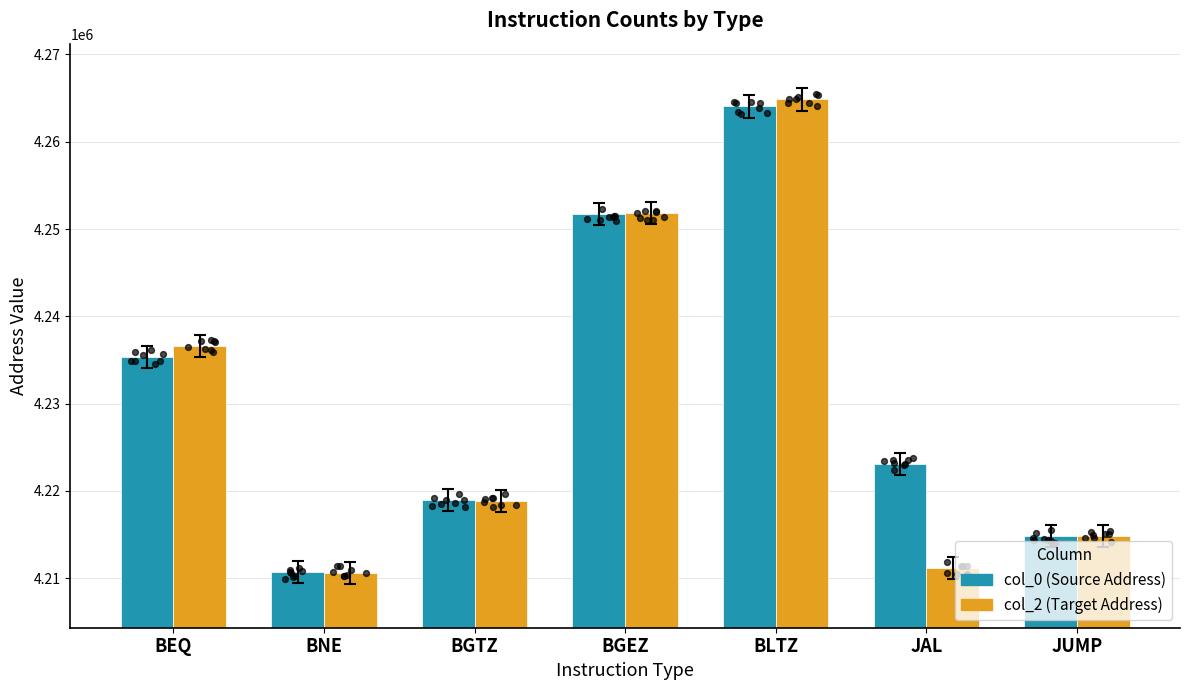

What are all the series names shown in the legend?

col_0, col_2